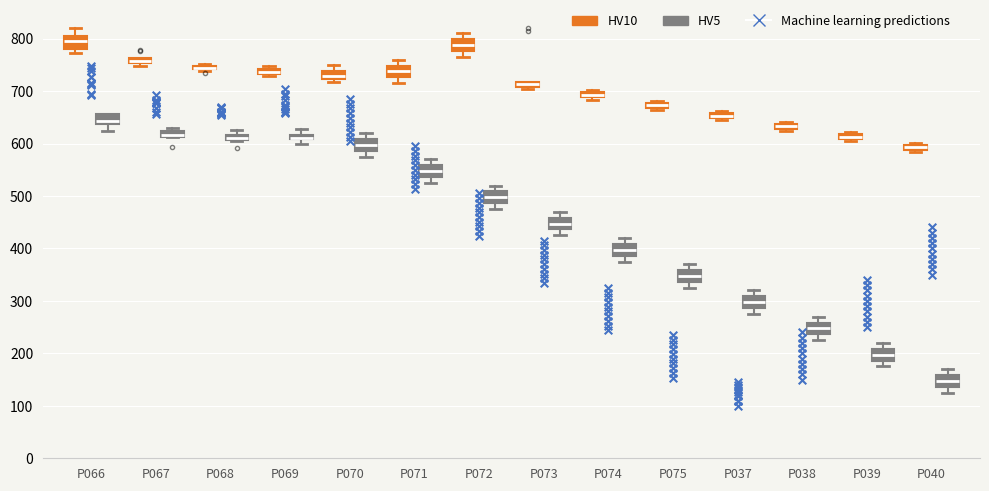

Where is the upper edge of the box for P070 (HV5) on the y-axis? The values are not printed on the chart, so give them approximately, as read against the axis.

610